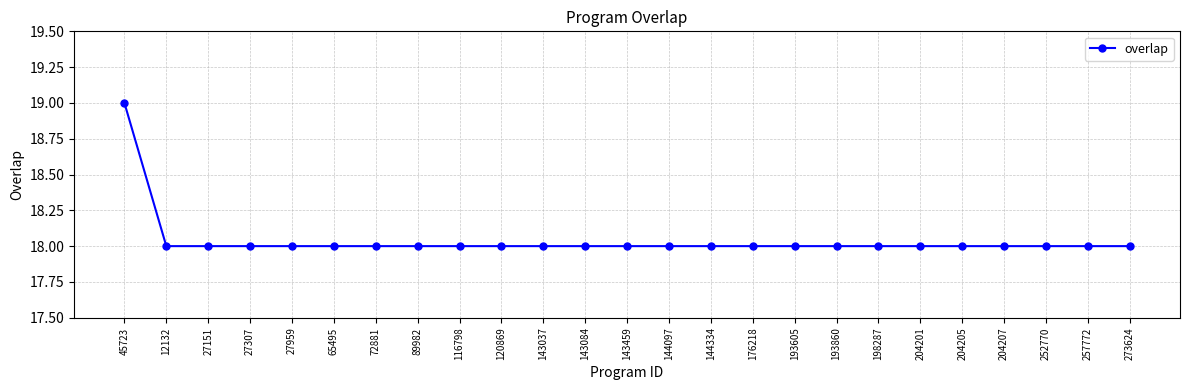

Does the chart display data point markers on the line(s)?

Yes